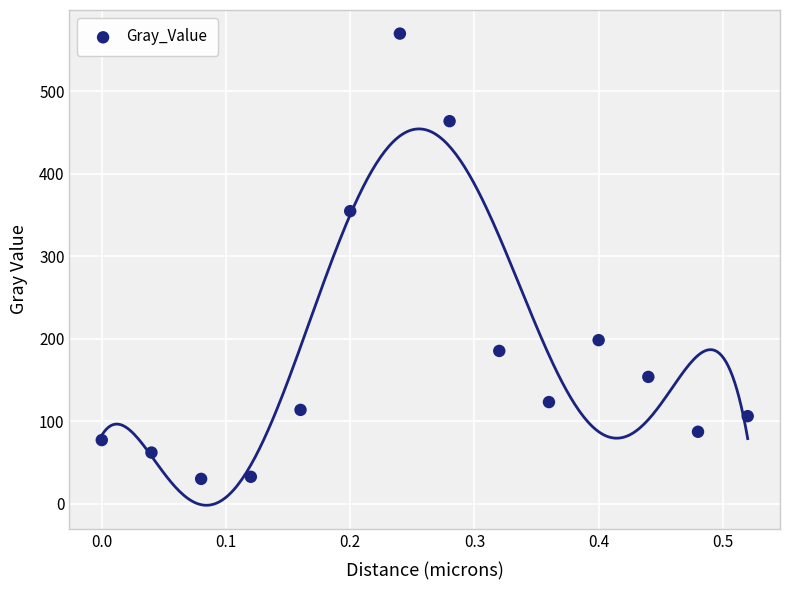

What Y value in the scatter plot is closest to 300?

354.9